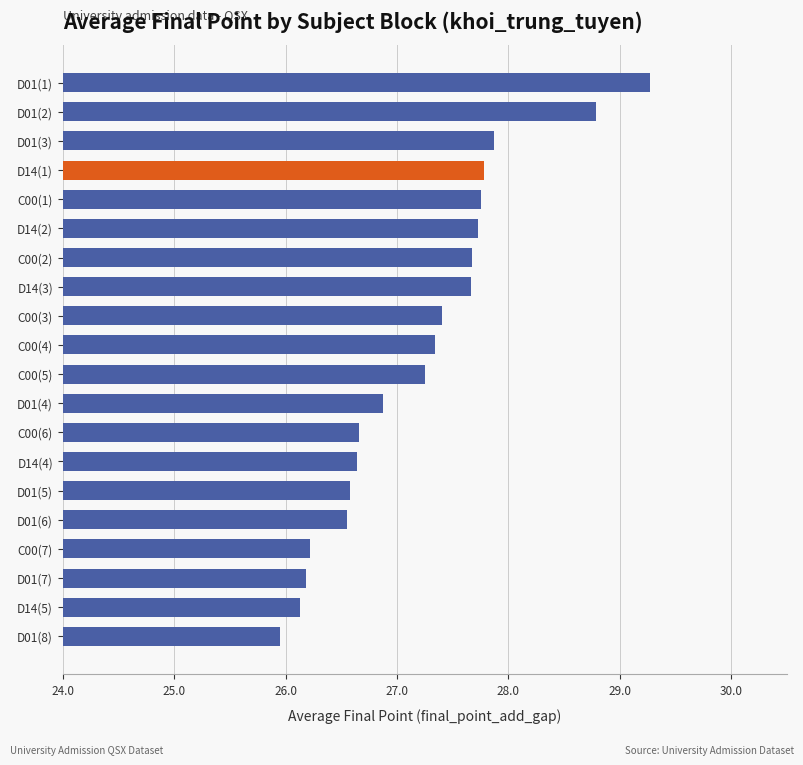

What is the sum of all values?

544.3